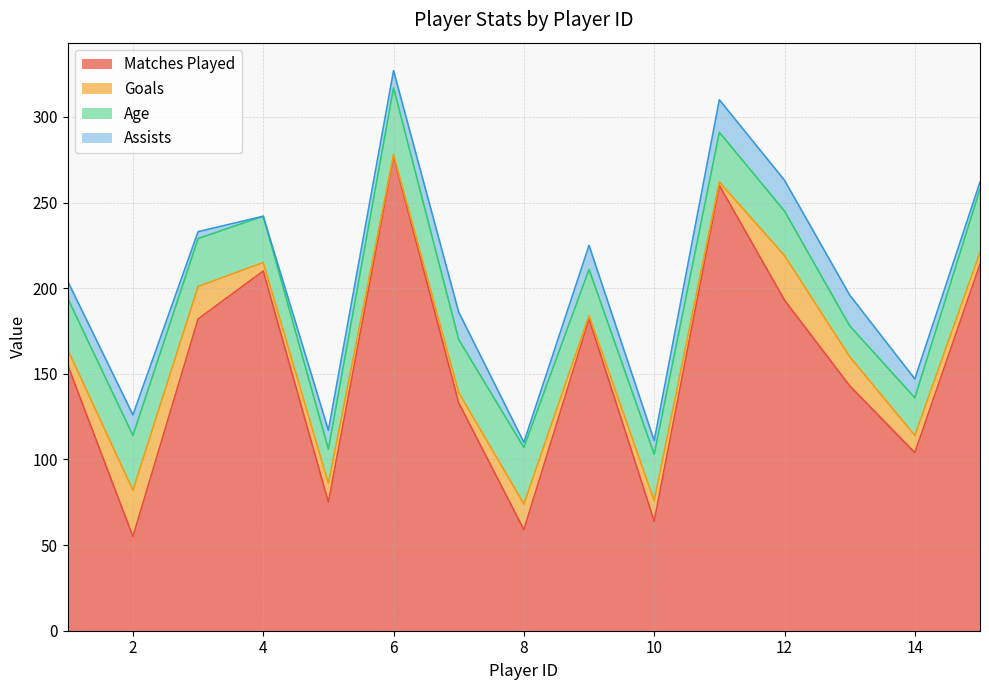

The value of Assists at 13 is 18. True or false?

True